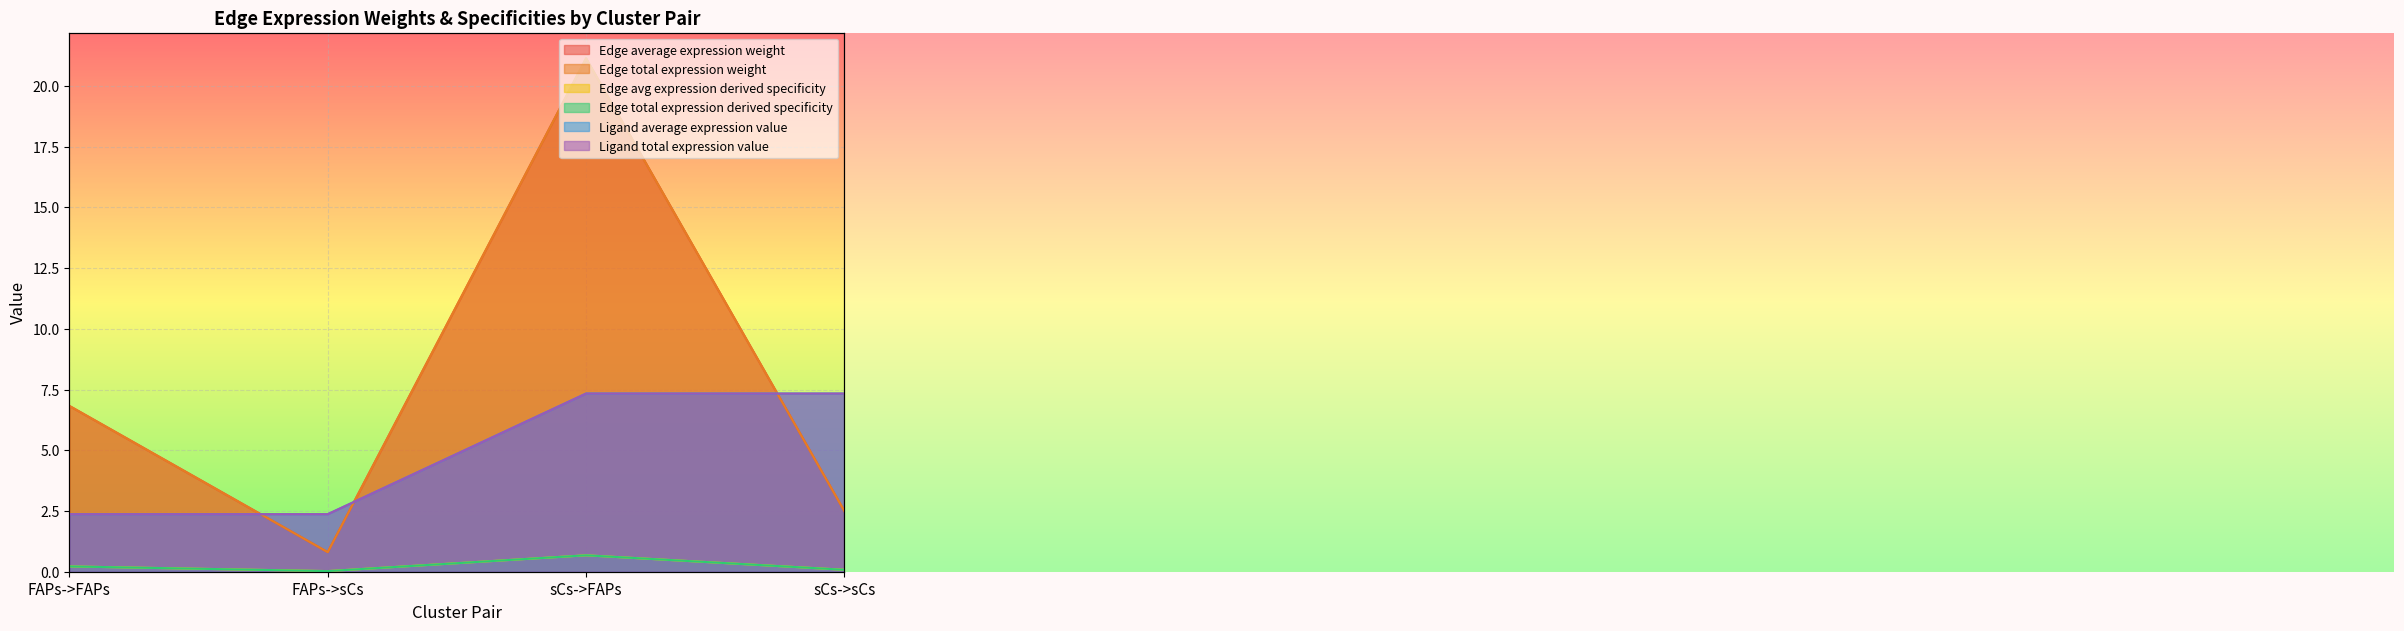

At which label does Edge total expression derived specificity first exceed 6?

FAPs->FAPs